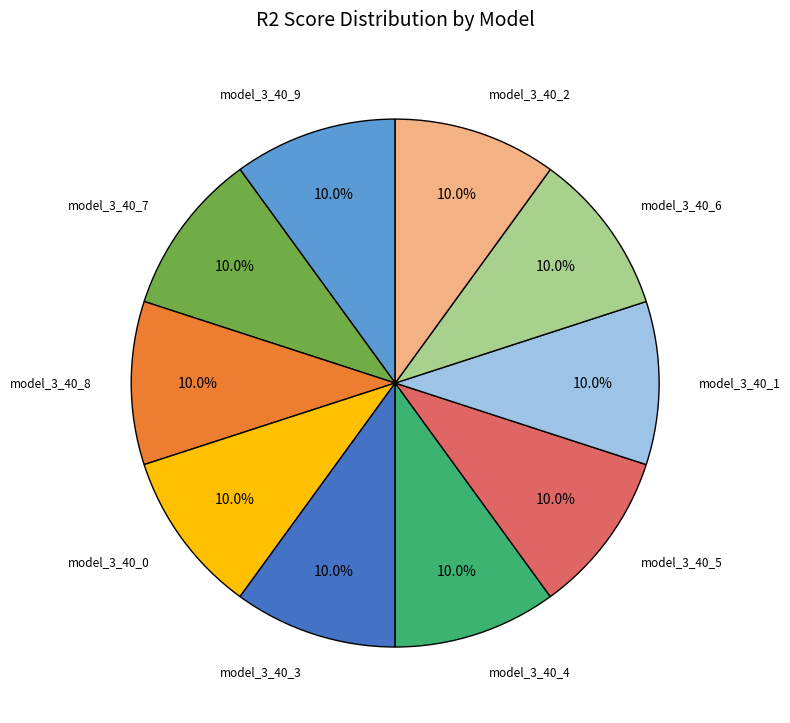

What percentage do model_3_40_3 and model_3_40_0 together represent?

20.0%